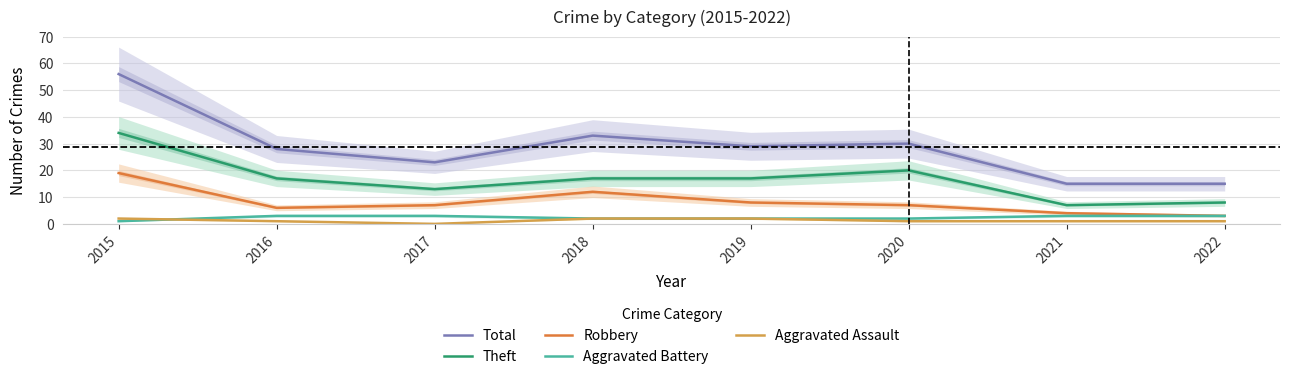

What is the approximate value of Aggravated Battery at 2019?

2